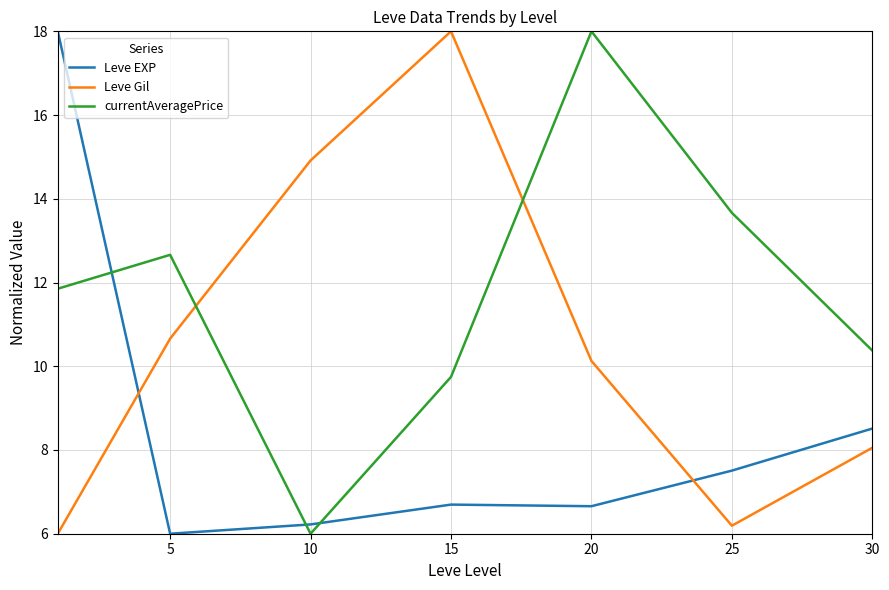

List the series in order of their overall mean, highest first.

currentAveragePrice, Leve Gil, Leve EXP